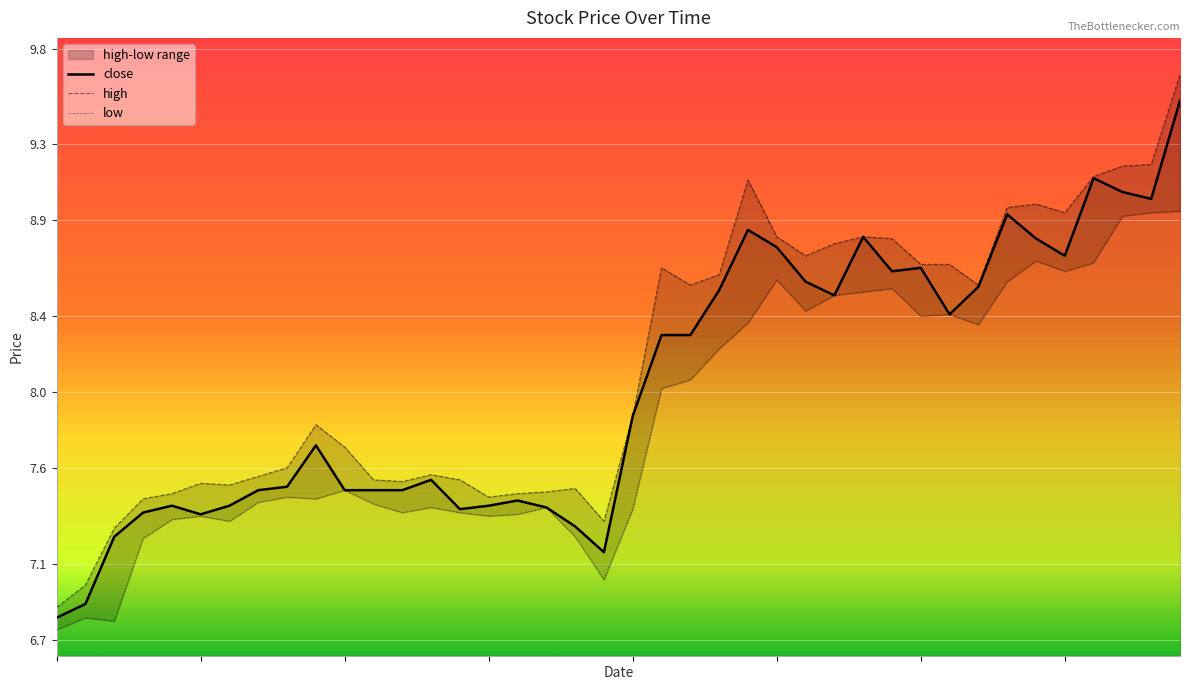

True or false: low and close cross at least once.

False